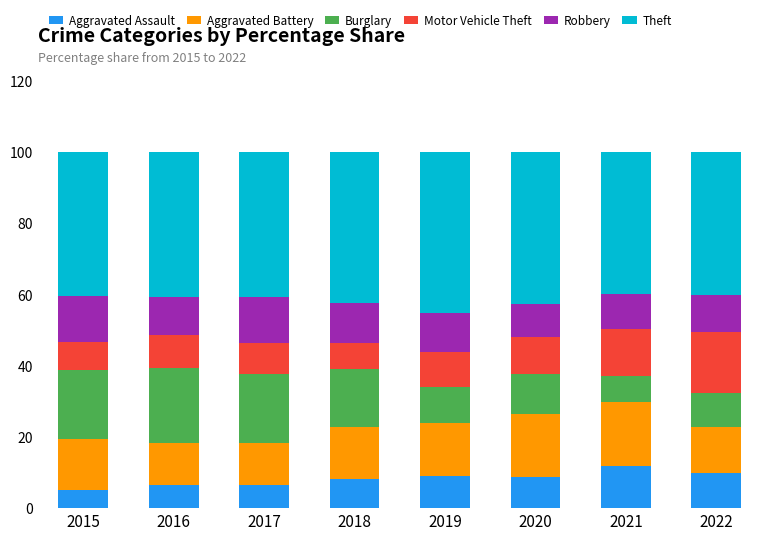

What is the minimum value for Aggravated Assault?

5.1